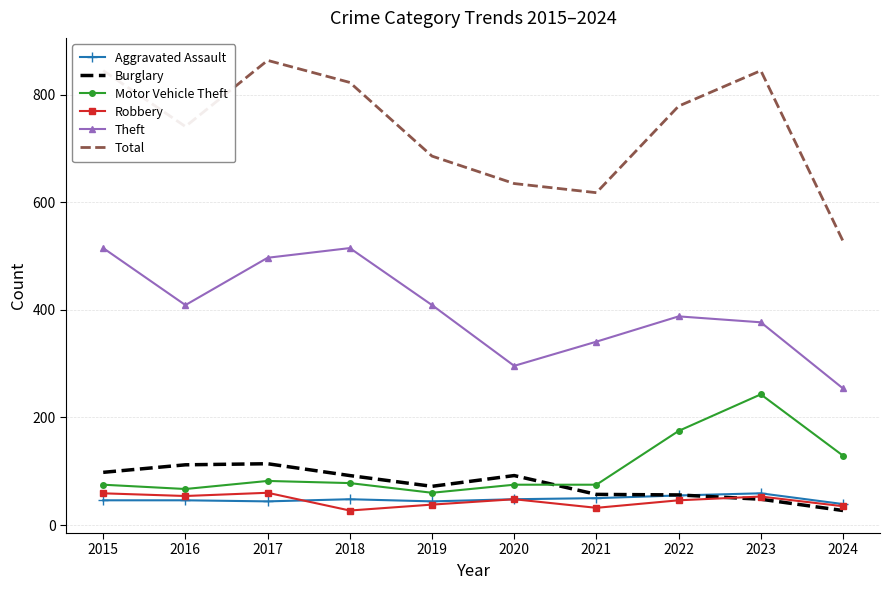

True or false: Theft and Robbery intersect in this chart.

False